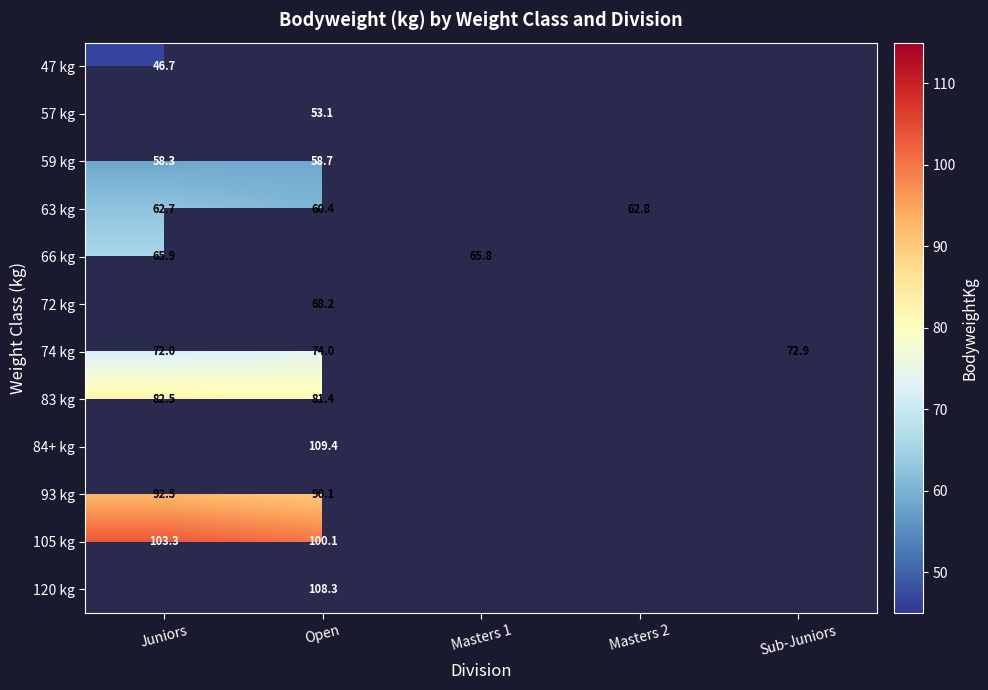

At which category is the sum across all series the highest?

Open